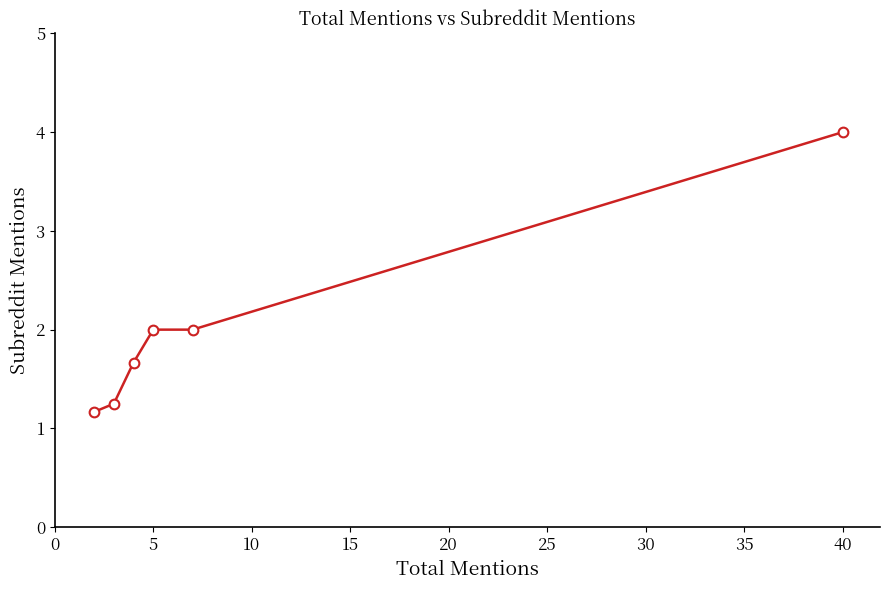

What is the greatest value displayed?

4.0